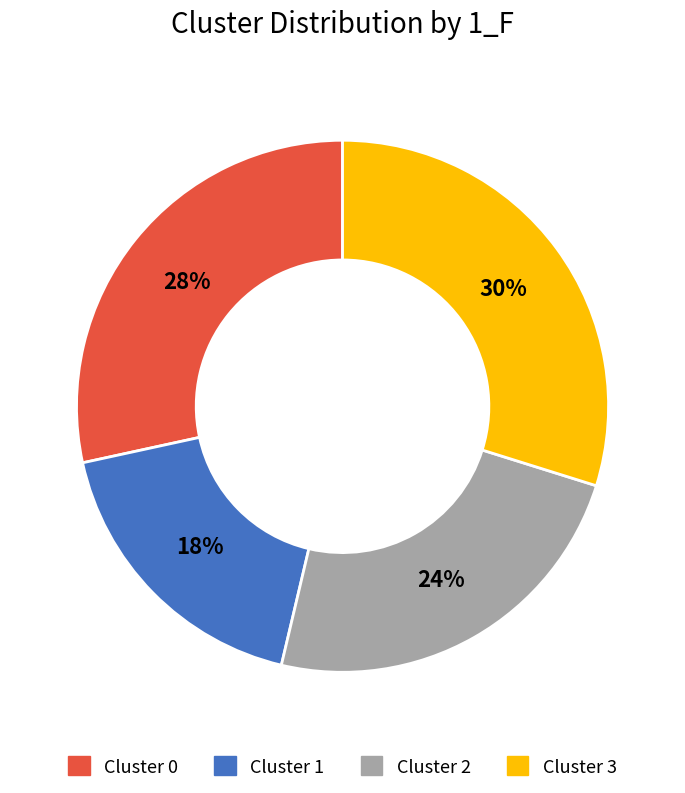

Is there any slice that represents more than half of the pie?

No